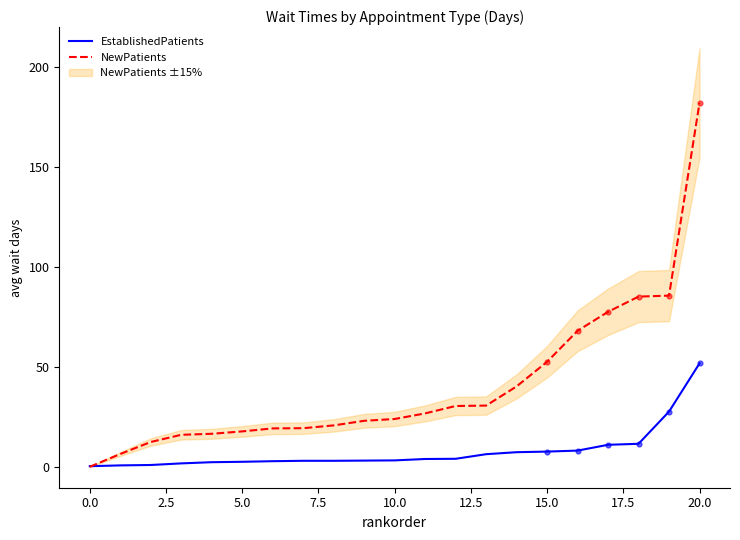

What is the maximum value for NewPatients?

182.0